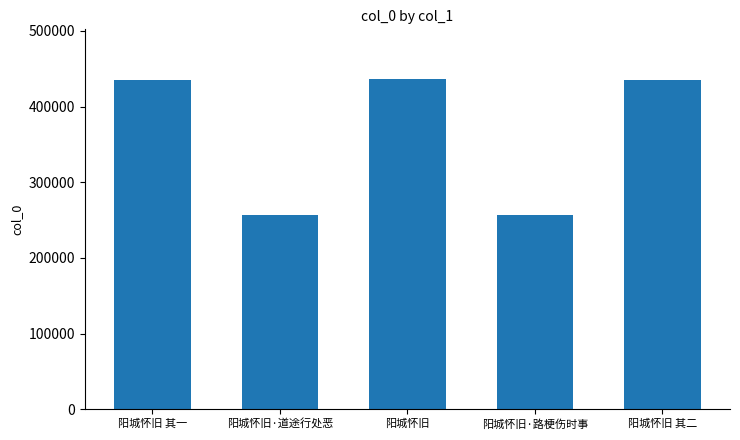

Approximately how many times larger is the value at 阳城怀旧·路梗伤时事 compared to 阳城怀旧?

0.6